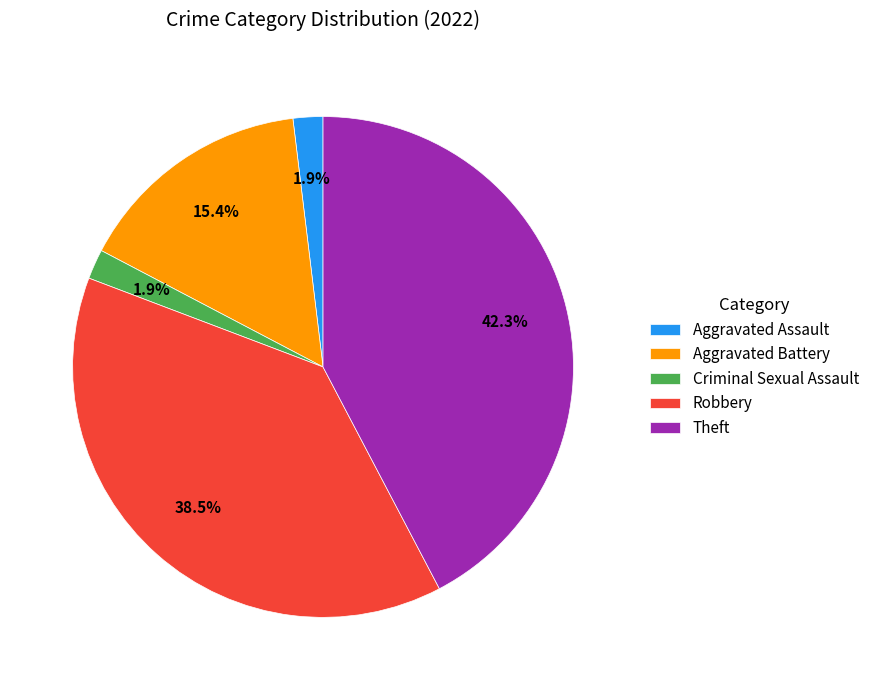

Is it true that Robbery is 45% of the pie?

False